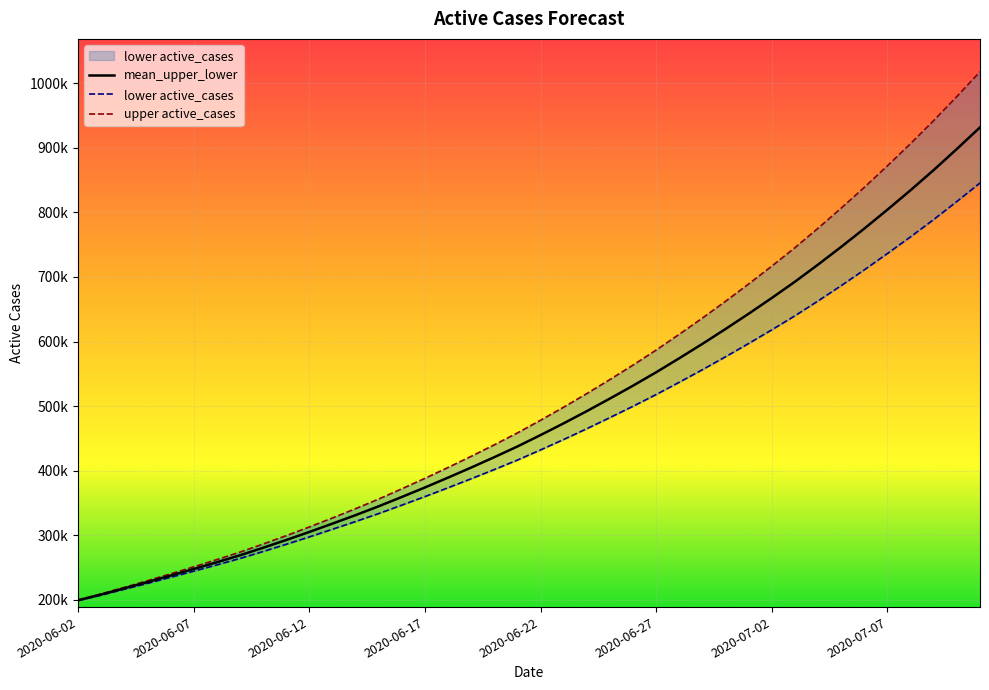

What is the difference between the maximum and minimum values in the mean_upper_lower series?

732691.7